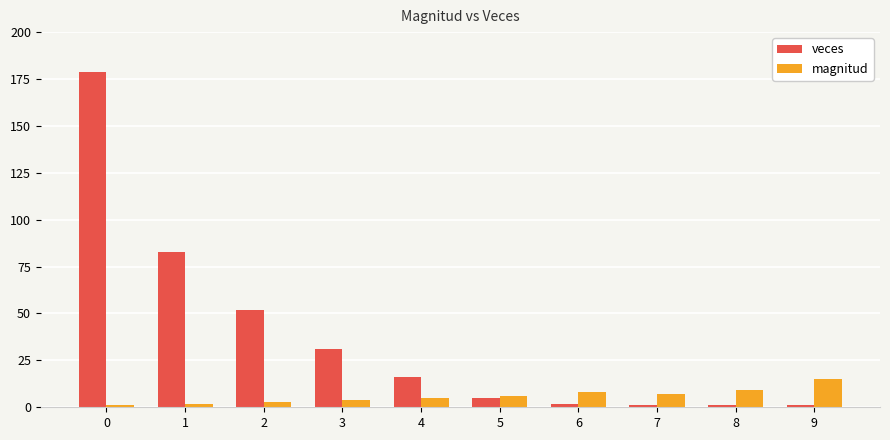

Does the chart contain any negative values?

No